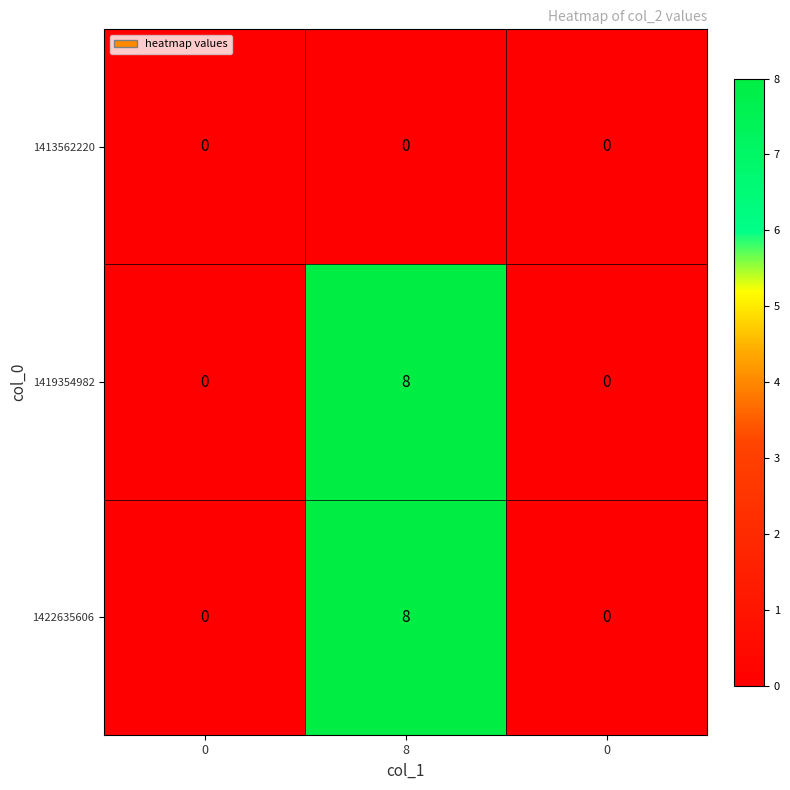

At which category is the sum across all series the highest?

8